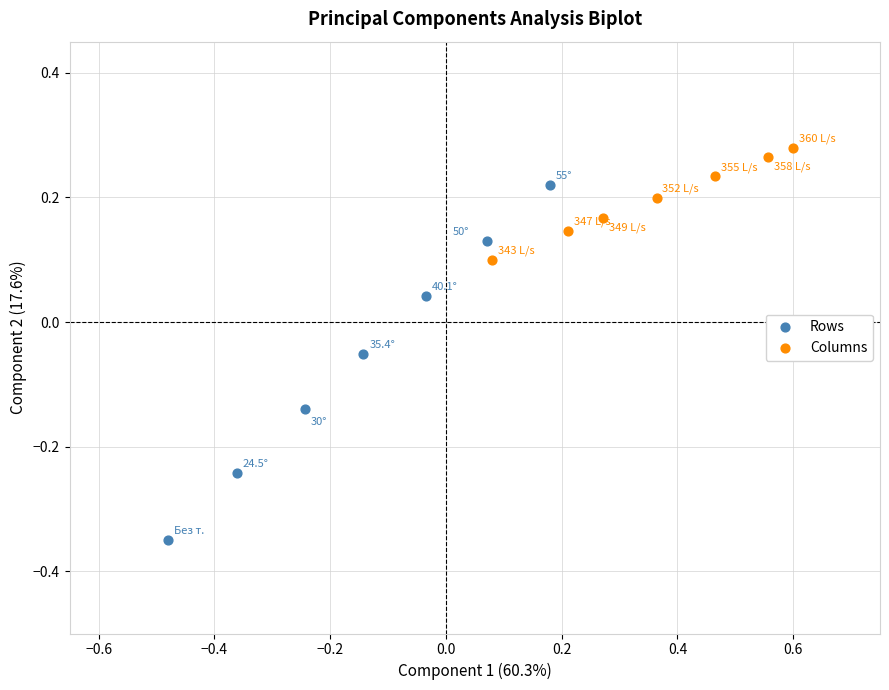

Which series reaches the maximum Y coordinate?

Columns